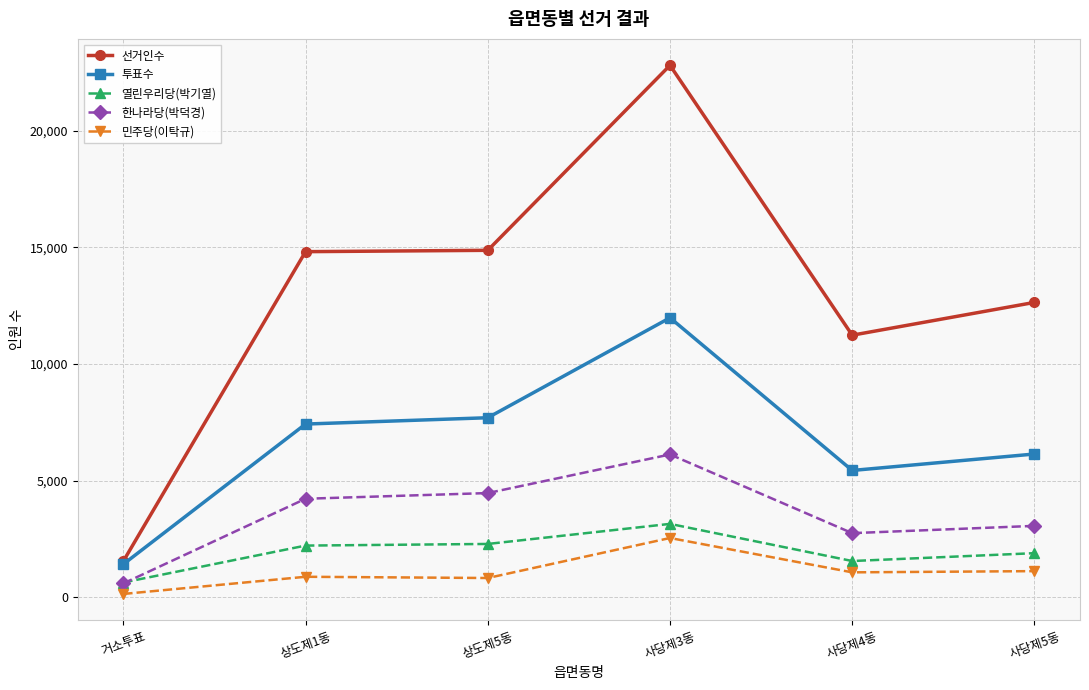

How many lines are shown in the chart?

5